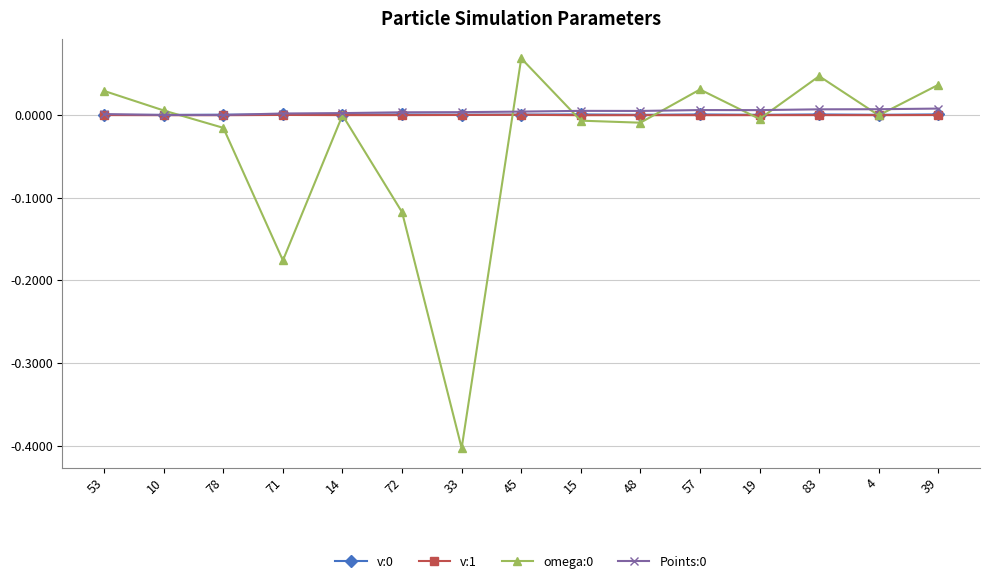

At which category is the sum across all series the highest?

45